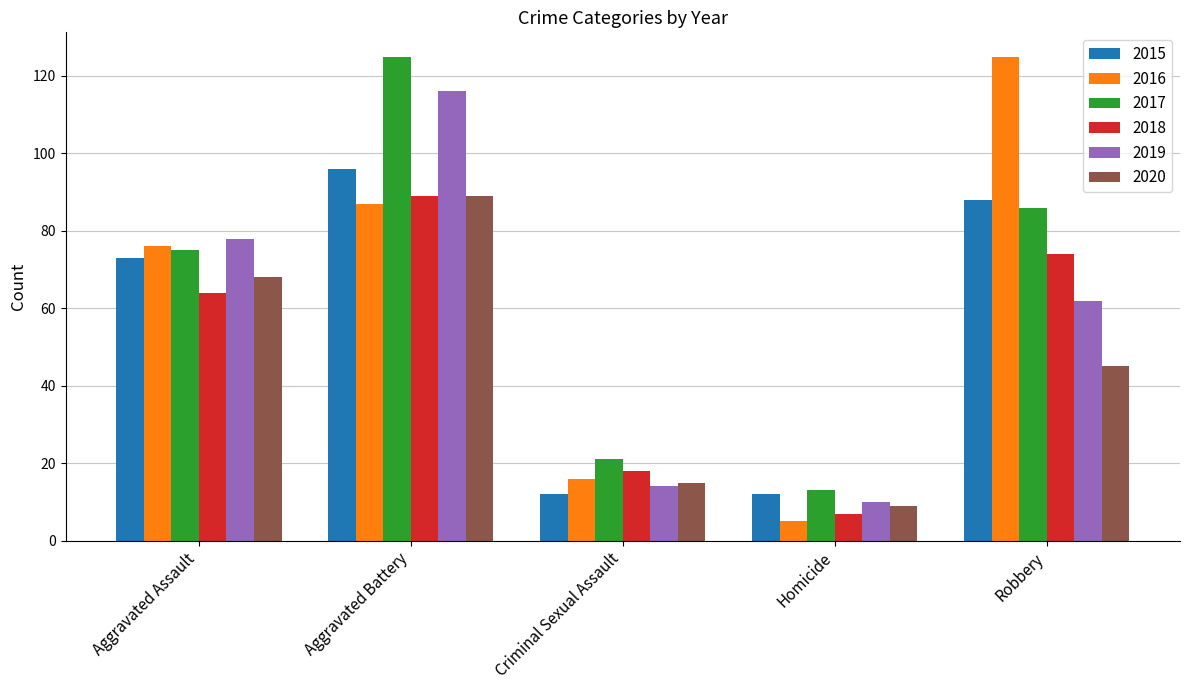

What is the difference between the 2019 values at Criminal Sexual Assault and Aggravated Assault?

64